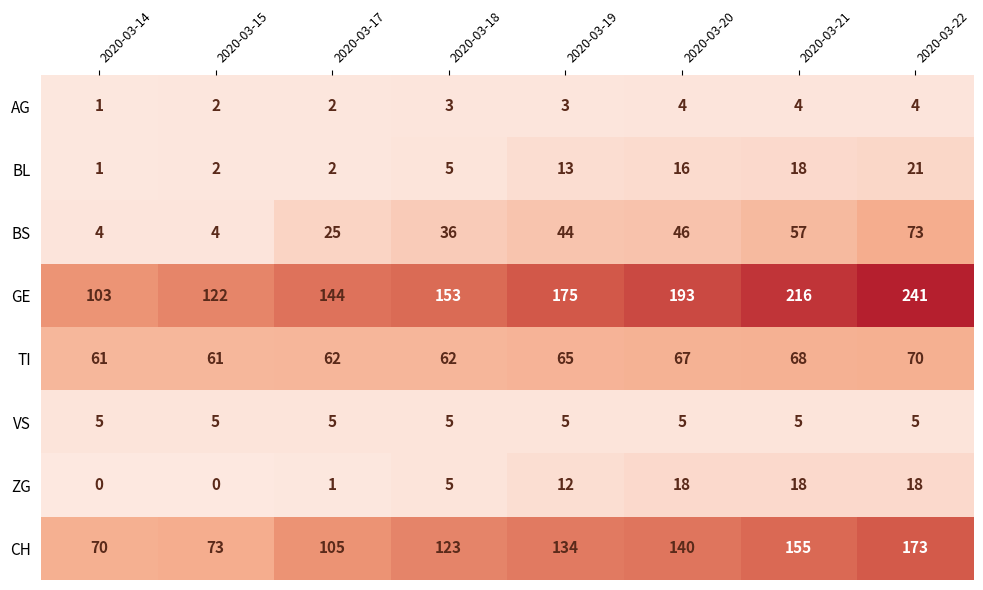

Rank the series by their maximum value, from highest to lowest.

GE, CH, BS, TI, BL, ZG, VS, AG